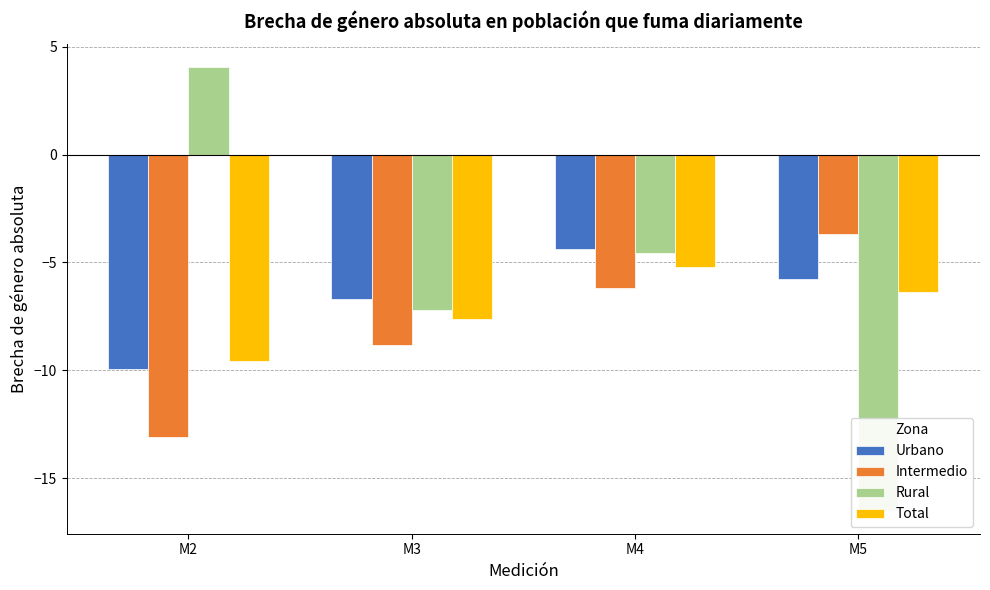

True or false: Urbano has a value of -9.9 at M2.

True